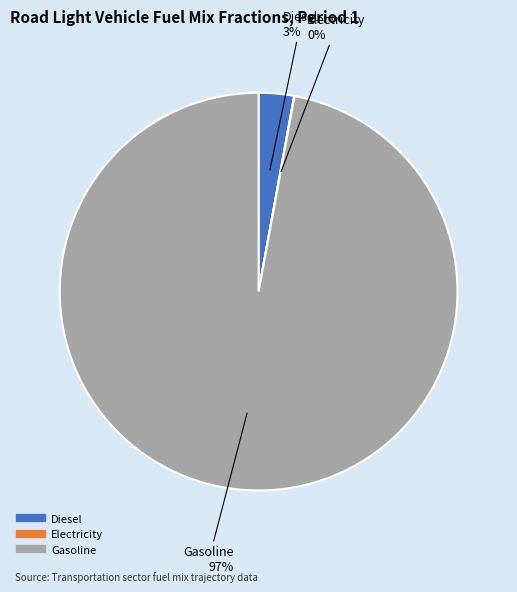

To the nearest percent, what is the difference between the largest and smallest slice percentages?

97%